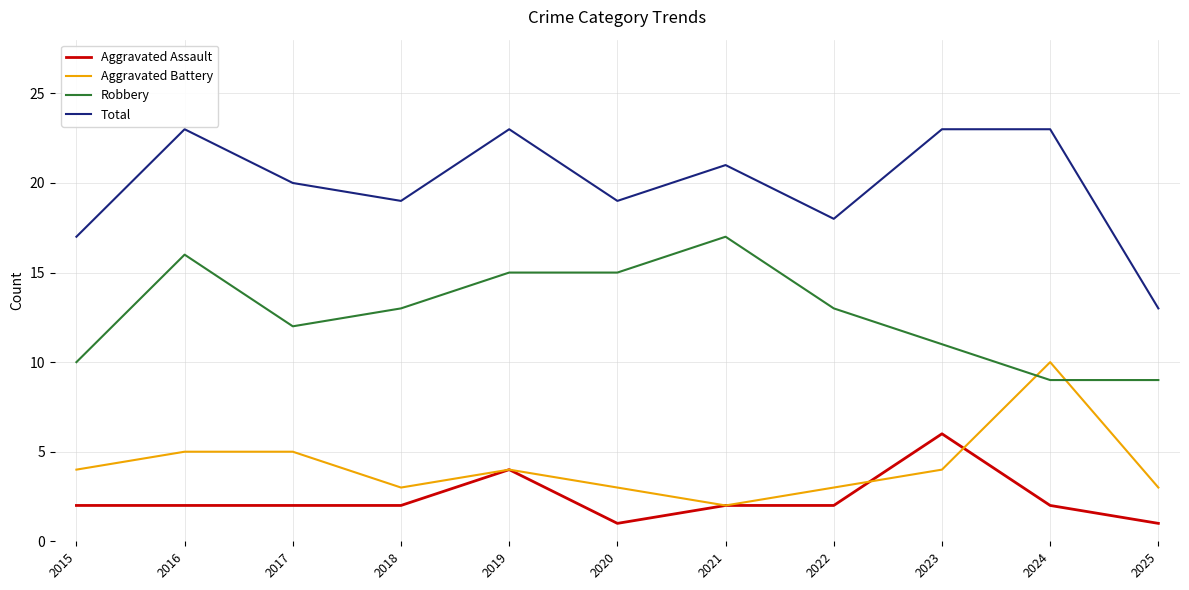

What is the difference between the maximum and minimum values in the Aggravated Battery series?

8